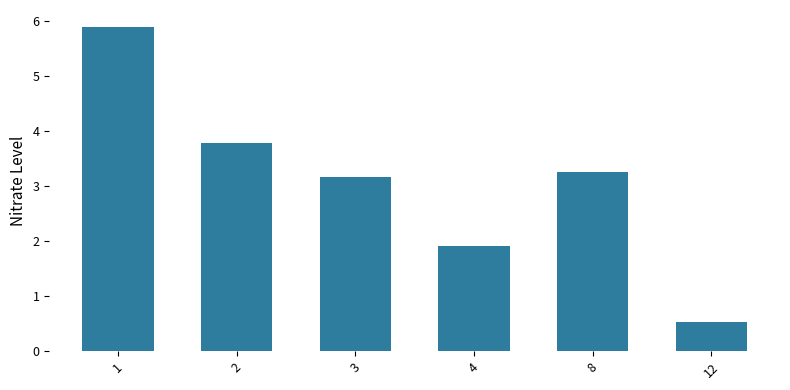

Reading left to right, what are all the values shown in this chart?

1=5.9	2=3.8	3=3.2	4=1.9	8=3.3	12=0.5